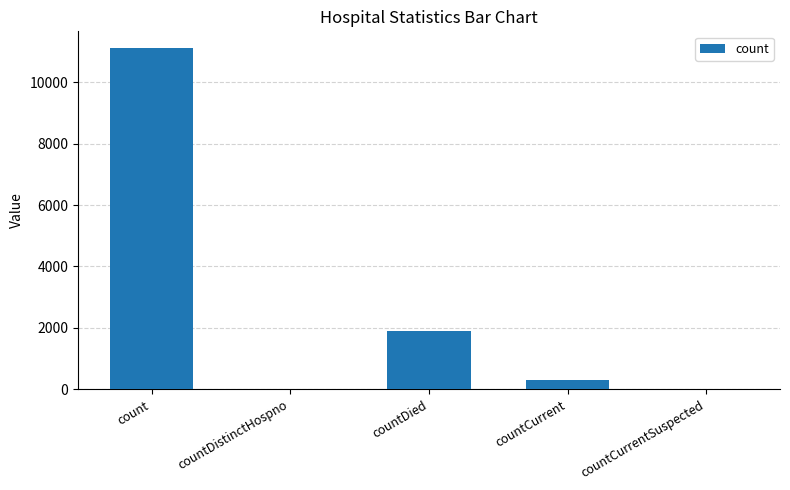

At which label is the value closest to 5550?

countDied